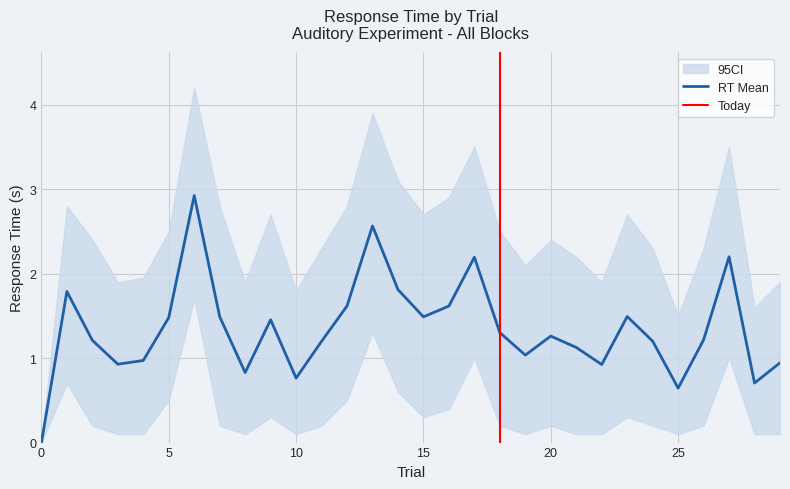

Does the chart have visible grid lines?

Yes